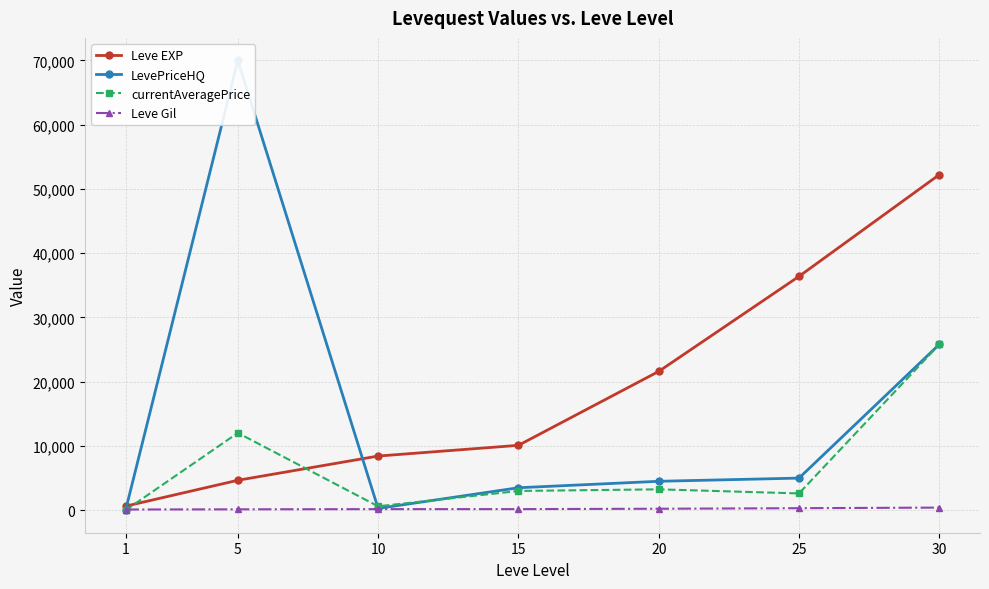

Is this an area chart (filled region under the line)?

No